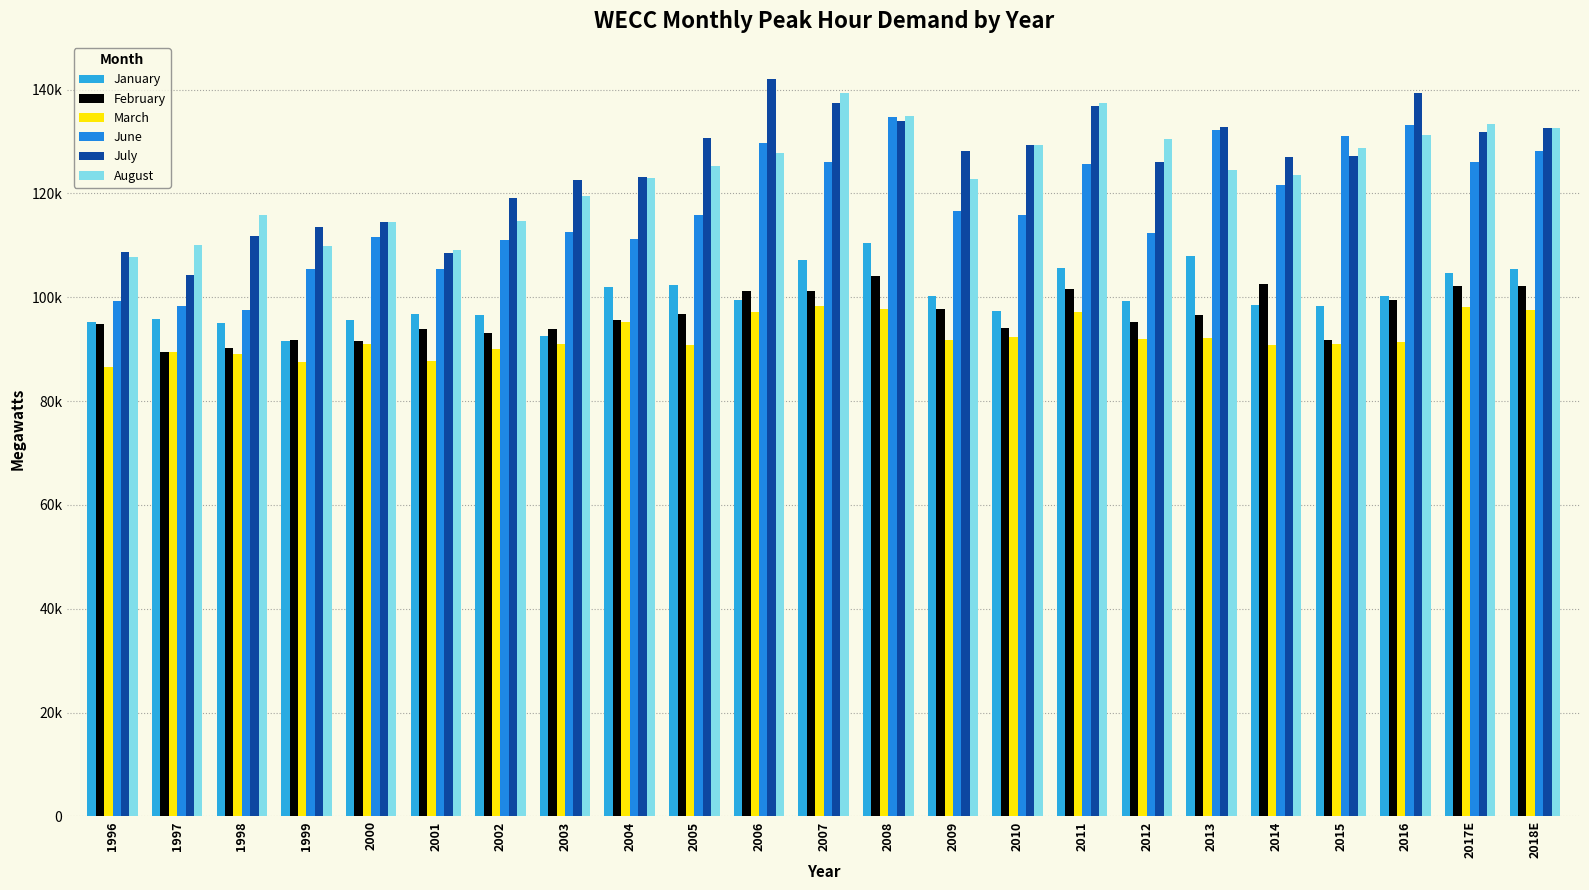

What is the sum of all July values?

2882242